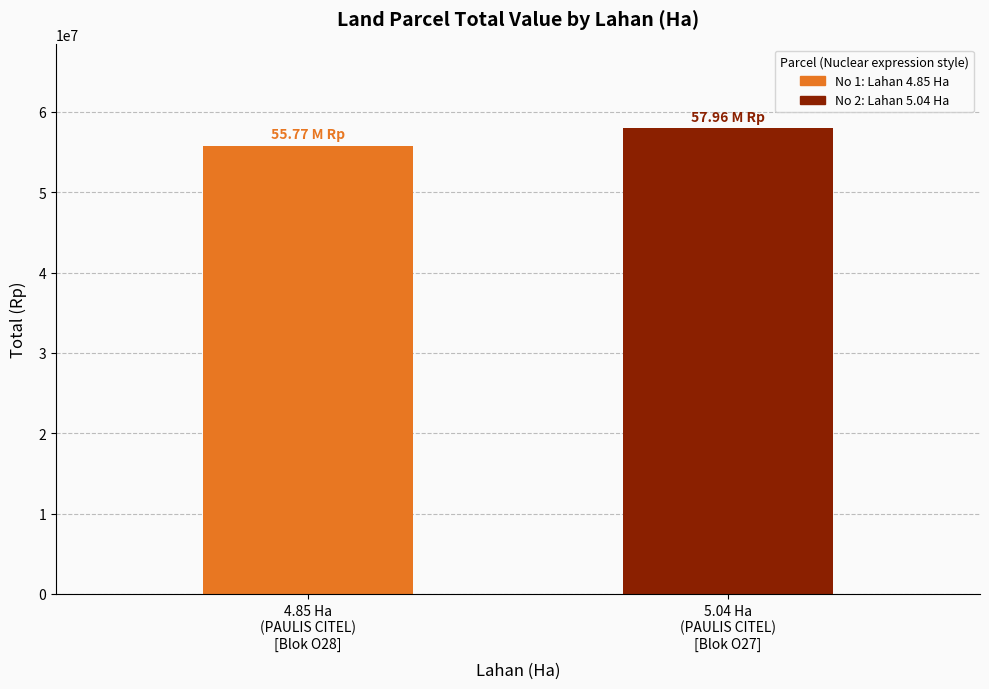

Does the chart contain any negative values?

No